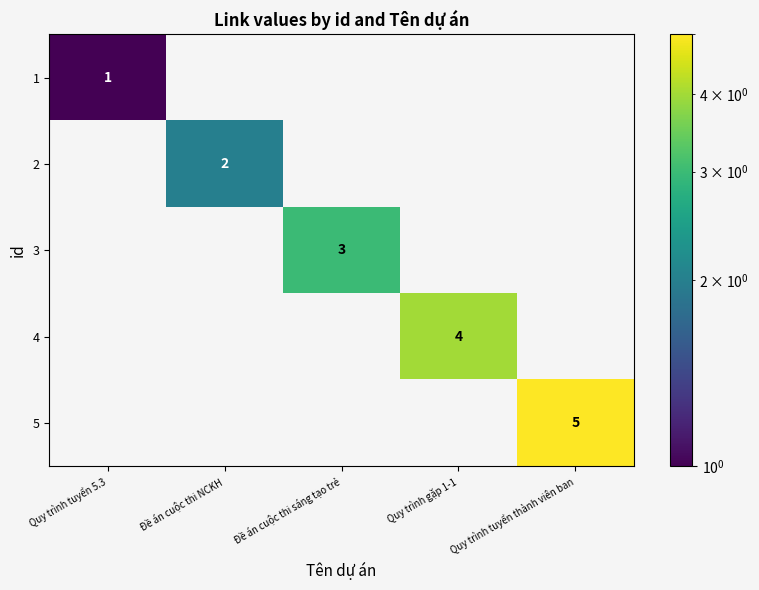

Is the value of 4 at Quy trình tuyển 5.3 greater than the value of 5 at Quy trình gặp 1-1?

No